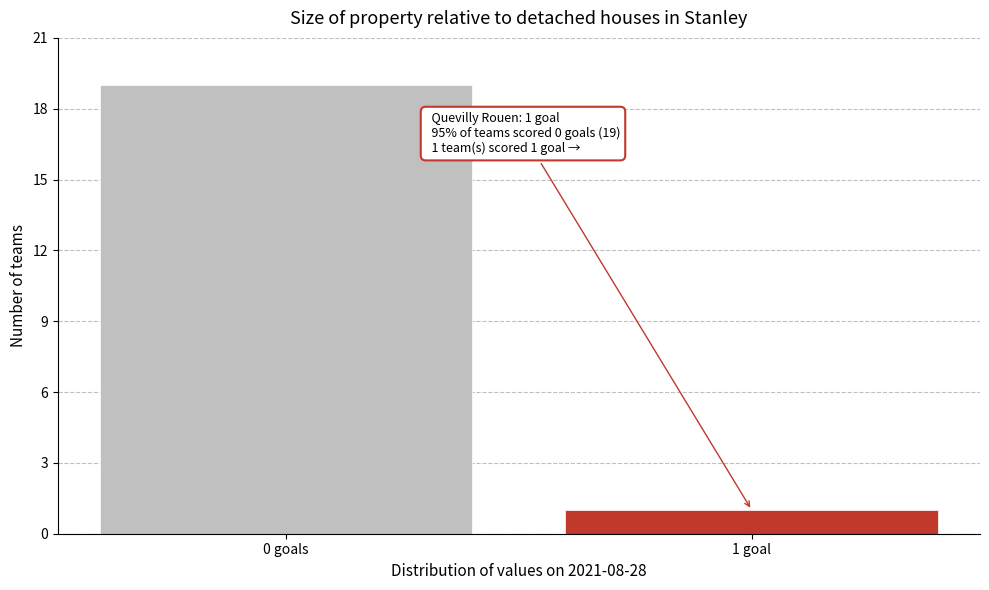

Reading left to right, extract all data points from this chart.

0 goals=19	1 goal=1